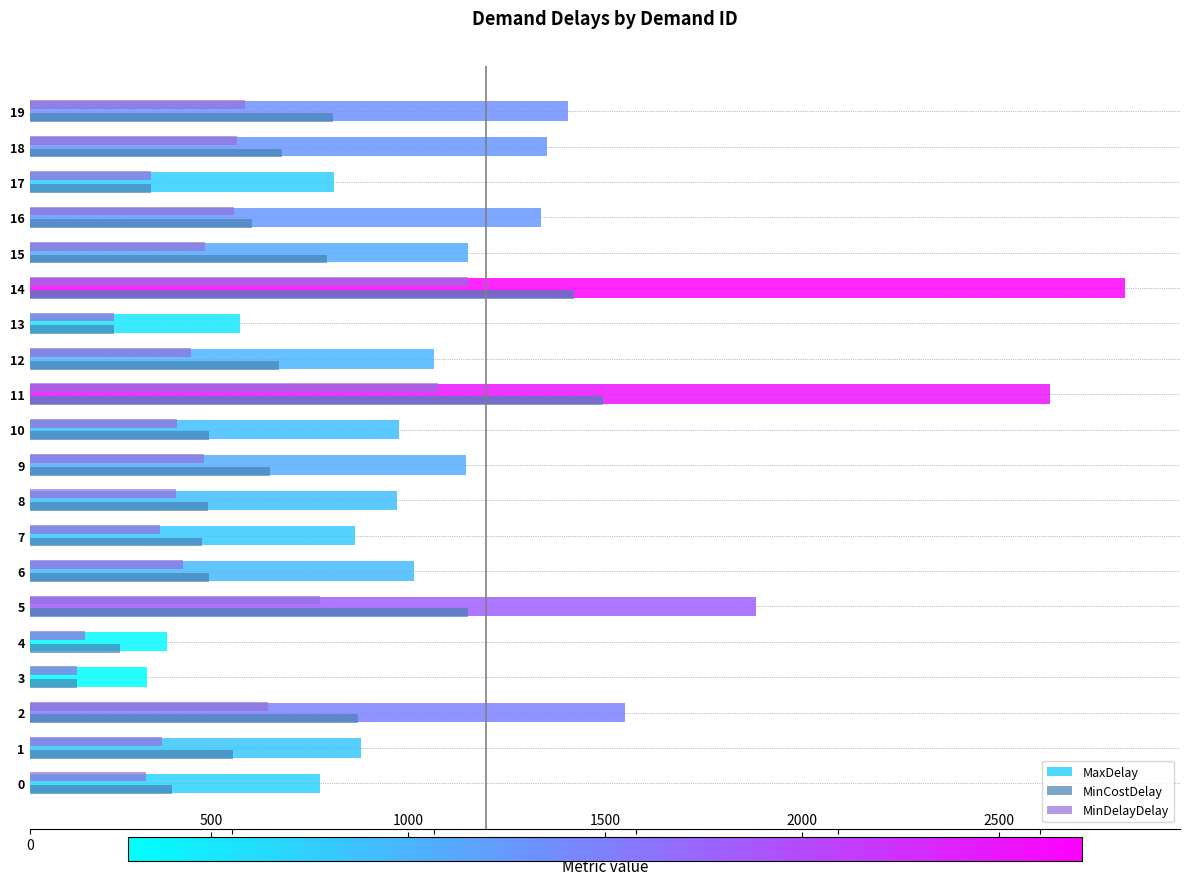

What is the difference between the highest and lowest values at 9?

648.0